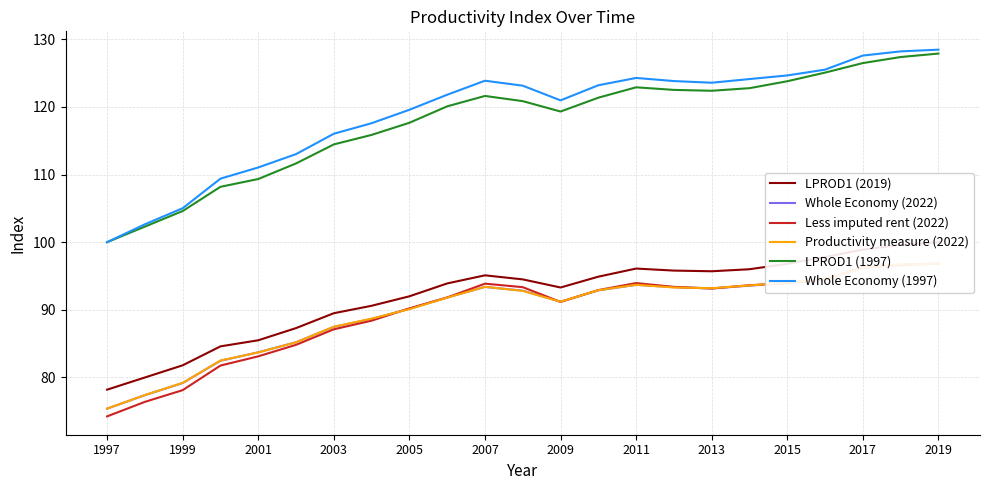

The value of Whole Economy (1997) at 2017 is 127.6. True or false?

True